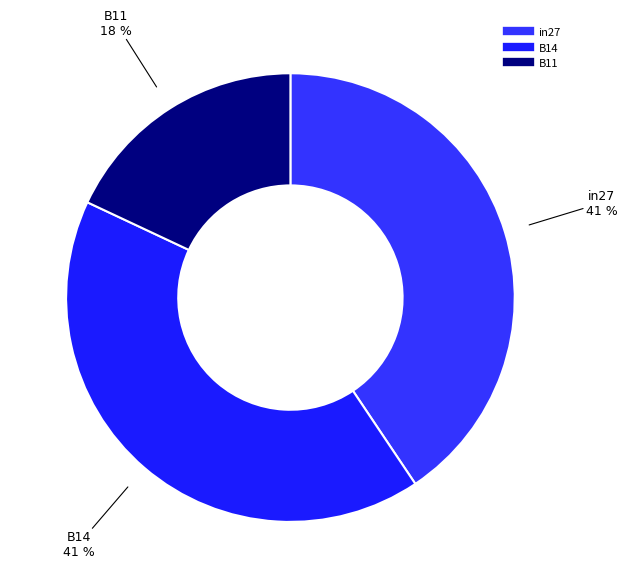

What is the smallest slice in the pie chart?

B11